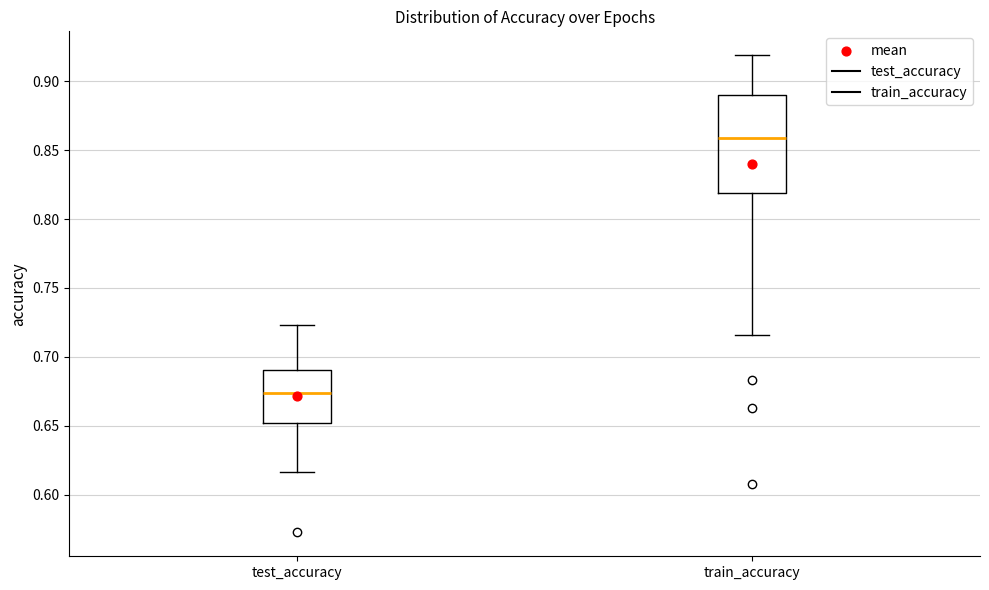

Reading left to right, read every box against the y-axis: the position of its median line, the range the box covers, and the ends of its whiskers. The values are not printed on the chart, so give them approximately, as read against the axis.

test_accuracy: median 0.675, box 0.650 to 0.690, whiskers 0.615 to 0.725
train_accuracy: median 0.860, box 0.820 to 0.890, whiskers 0.715 to 0.920